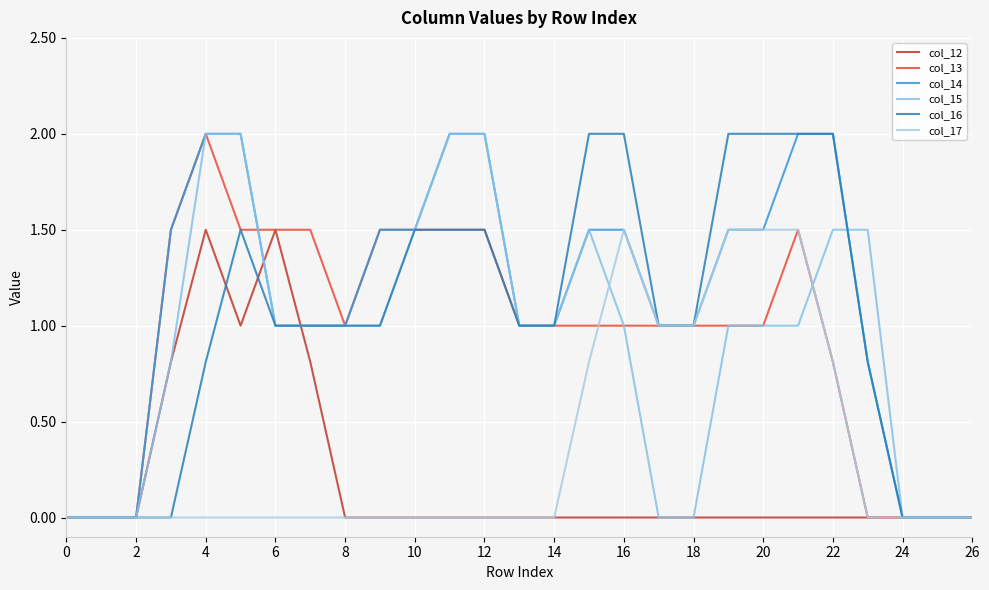

Reading right to left, what are all the values shown in this chart?

col_12: 0.0	0.0	0.0	0.0	0.0	0.0	0.0	0.0	0.0	0.0	0.0	0.0	0.0	0.0	0.0	0.0	0.0	0.0	0.0	0.8	1.5	1.0	1.5	0.8	0.0	0.0	0.0
col_13: 0.0	0.0	0.0	0.0	0.8	1.5	1.0	1.0	1.0	1.0	1.0	1.0	1.0	1.0	1.5	1.5	1.5	1.5	1.0	1.5	1.5	1.5	2.0	1.5	0.0	0.0	0.0
col_14: 0.0	0.0	0.0	0.8	2.0	2.0	1.5	1.5	1.0	1.0	1.5	1.5	1.0	1.0	2.0	2.0	1.5	1.5	1.0	1.0	1.0	2.0	2.0	1.5	0.0	0.0	0.0
col_15: 0.0	0.0	0.0	1.5	1.5	1.0	1.0	1.0	0.0	0.0	1.0	1.5	1.0	1.0	2.0	2.0	1.5	1.0	1.0	1.0	1.0	2.0	2.0	0.8	0.0	0.0	0.0
col_16: 0.0	0.0	0.0	0.8	2.0	2.0	2.0	2.0	1.0	1.0	2.0	2.0	1.0	1.0	1.5	1.5	1.5	1.0	1.0	1.0	1.0	1.5	0.8	0.0	0.0	0.0	0.0
col_17: 0.0	0.0	0.0	0.0	0.8	1.5	1.5	1.5	1.0	1.0	1.5	0.8	0.0	0.0	0.0	0.0	0.0	0.0	0.0	0.0	0.0	0.0	0.0	0.0	0.0	0.0	0.0